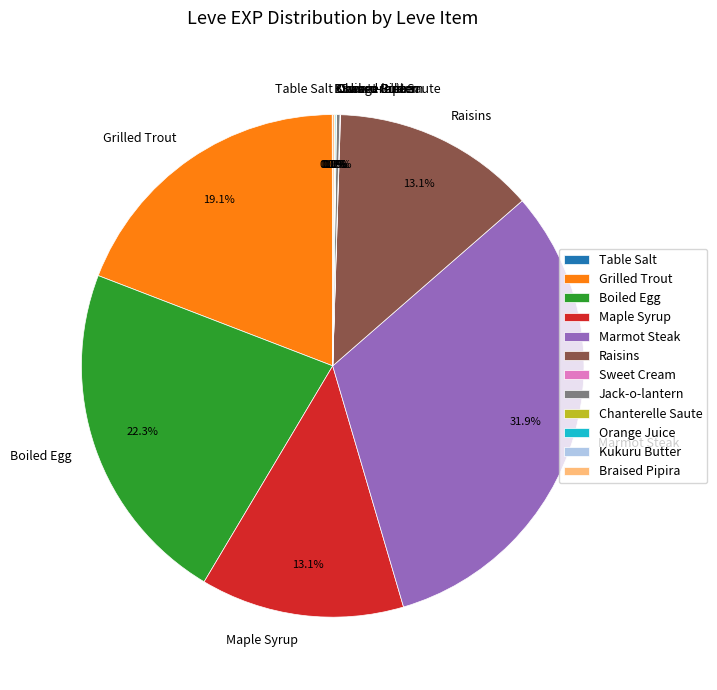

Does Marmot Steak represent more than half of the total?

No